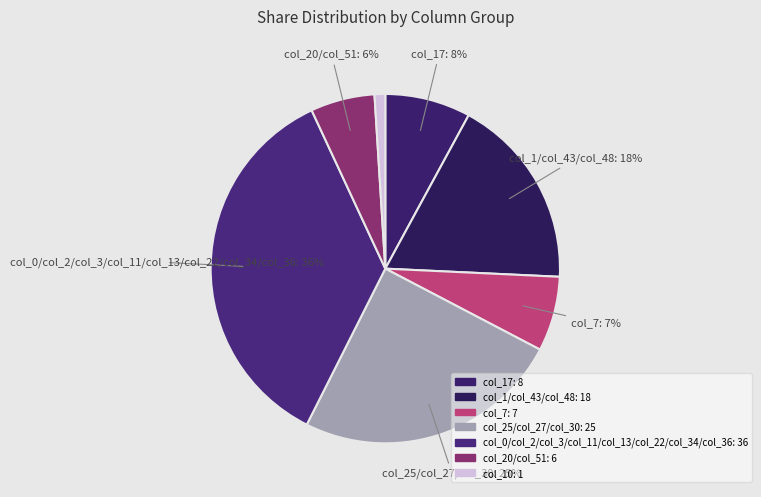

How many segments does this pie chart have?

7